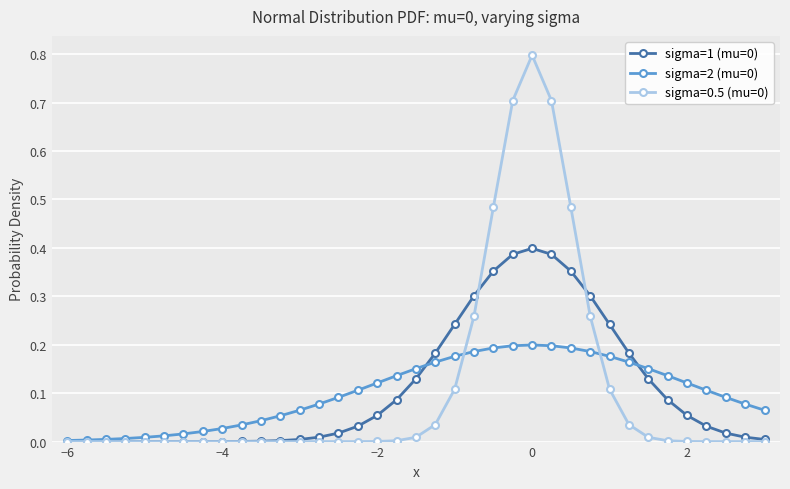

Does the chart have visible grid lines?

Yes